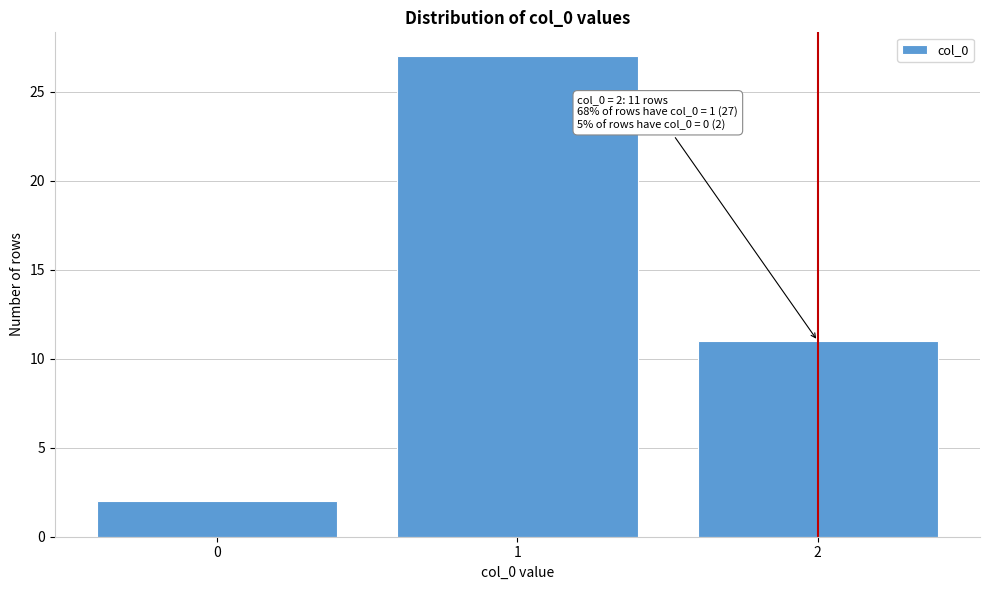

Which range on the x-axis has the tallest bar?

0.5 to 1.5